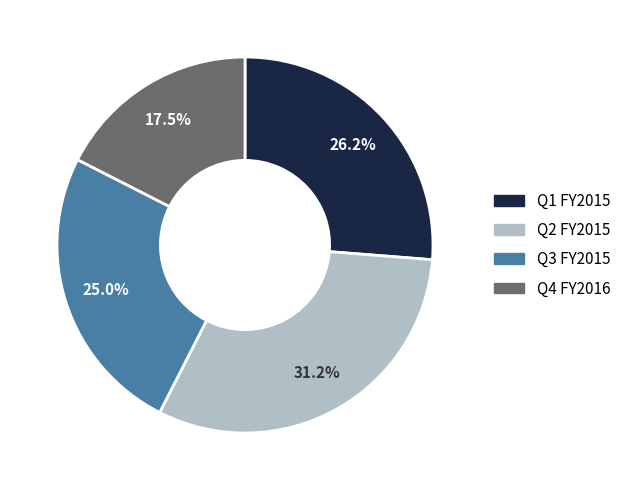

Is there a majority slice in this chart?

No